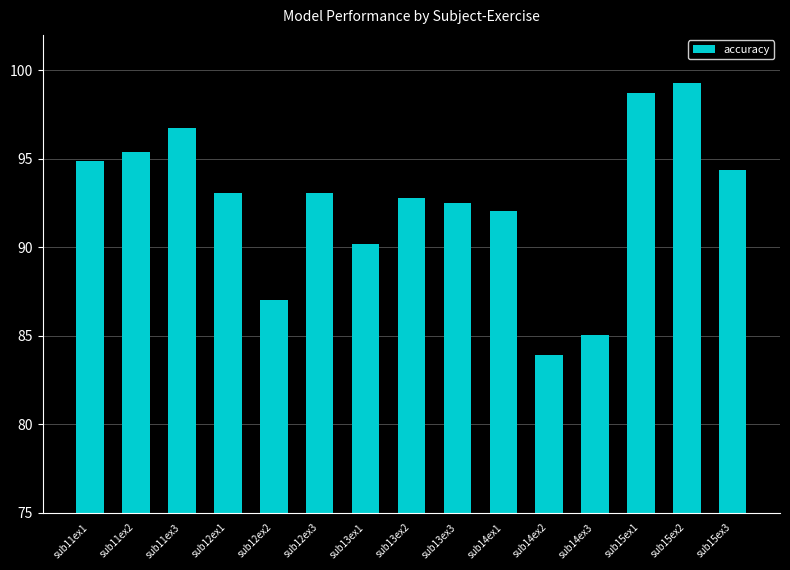

The value at sub13ex3 is 92.5. True or false?

True